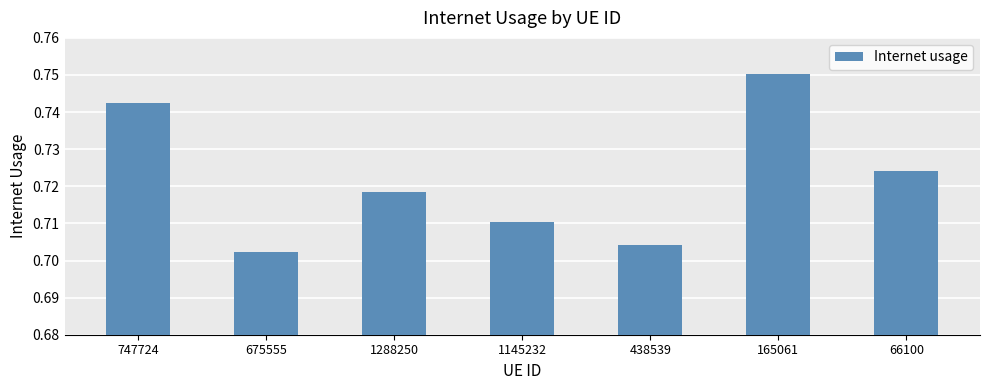

Are the bars grouped side by side (vs. stacked)?

No